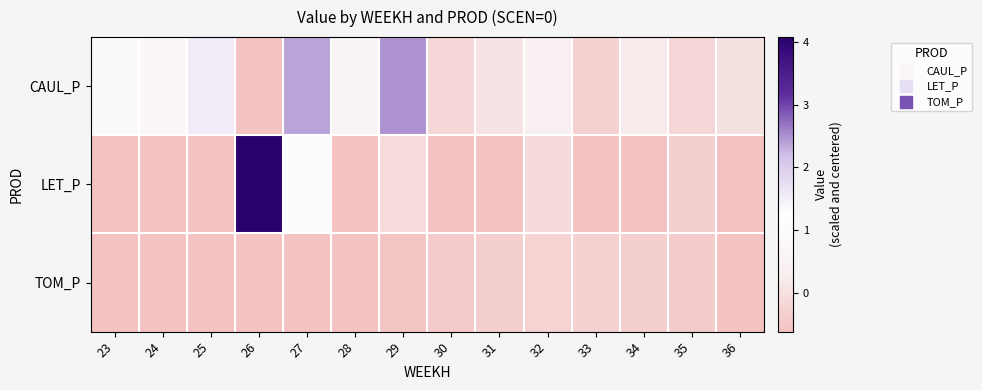

Between 25 and 26, which series saw the biggest shift?

LET_P